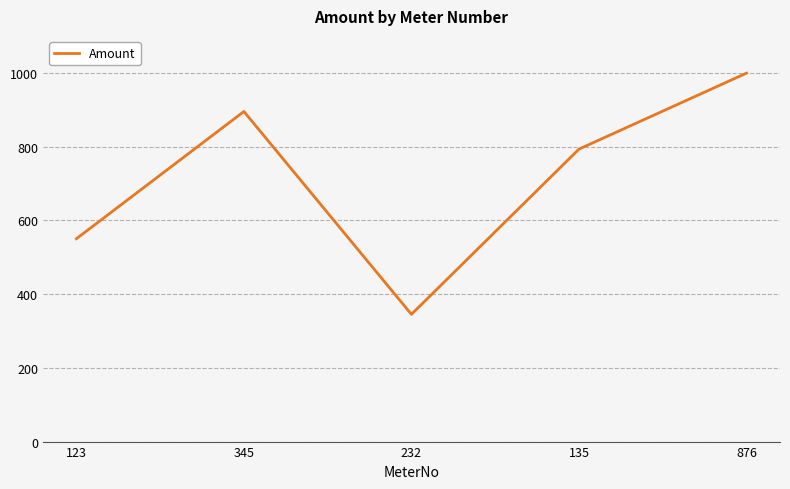

Rank the categories by value from highest to lowest.

876, 345, 135, 123, 232